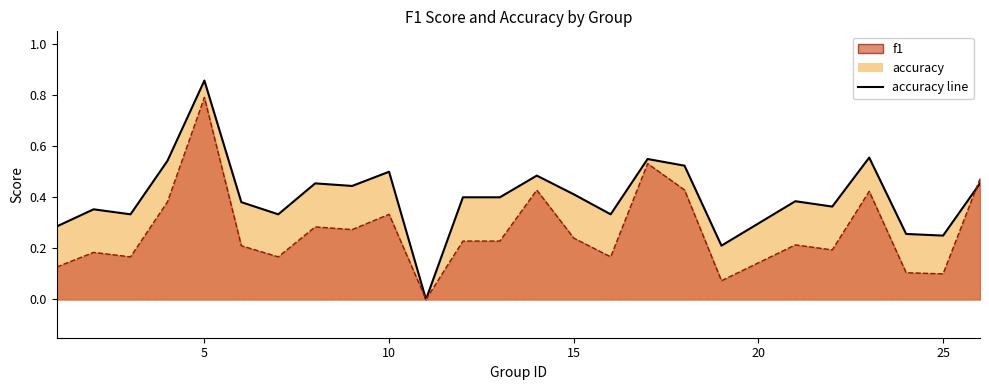

How many values in the accuracy series exceed 0?

24